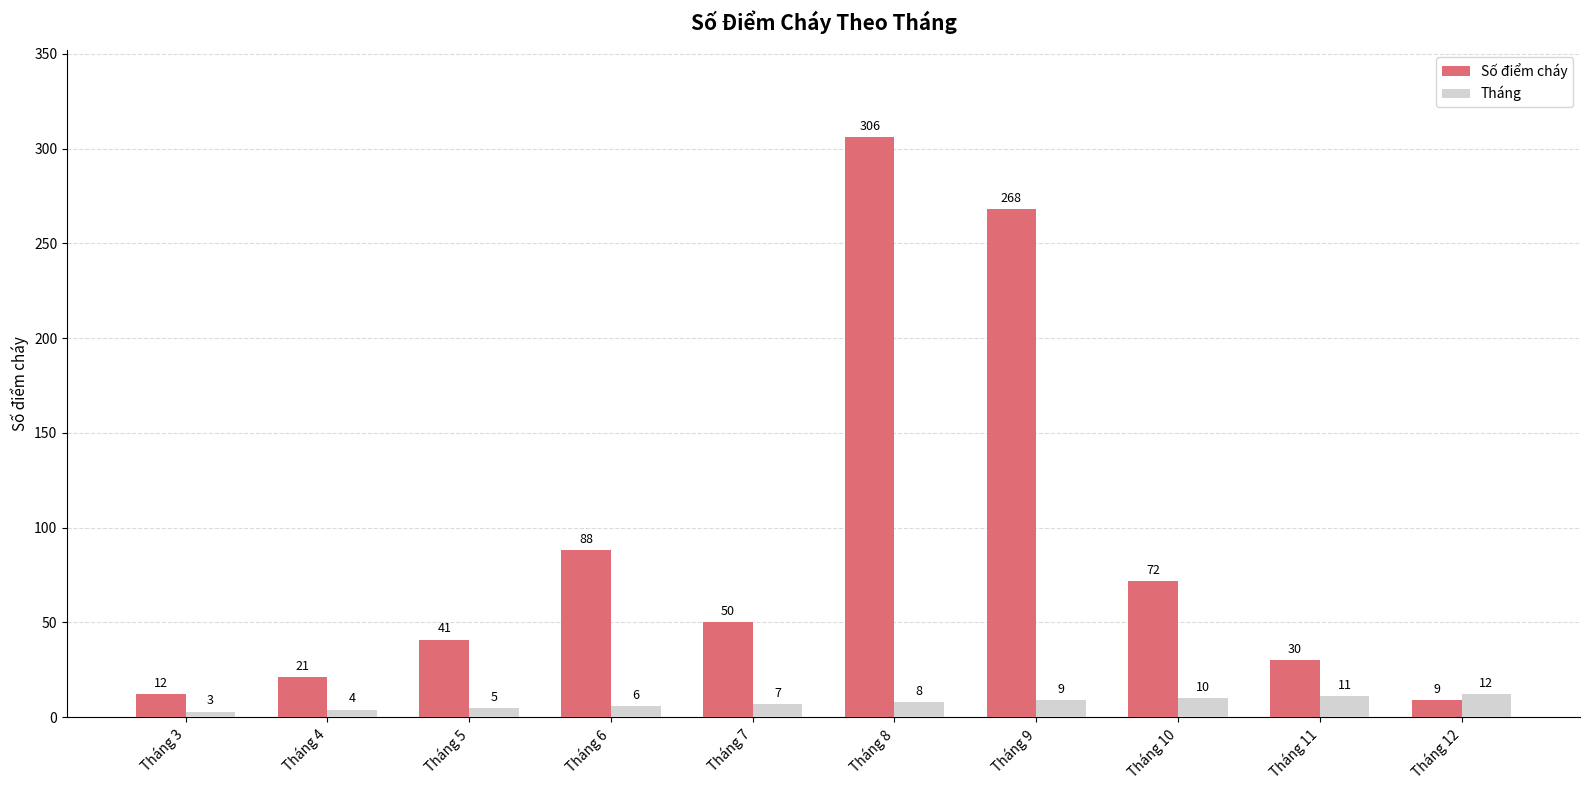

At Tháng 11, list the series in order from smallest to largest.

Tháng, Số điểm cháy